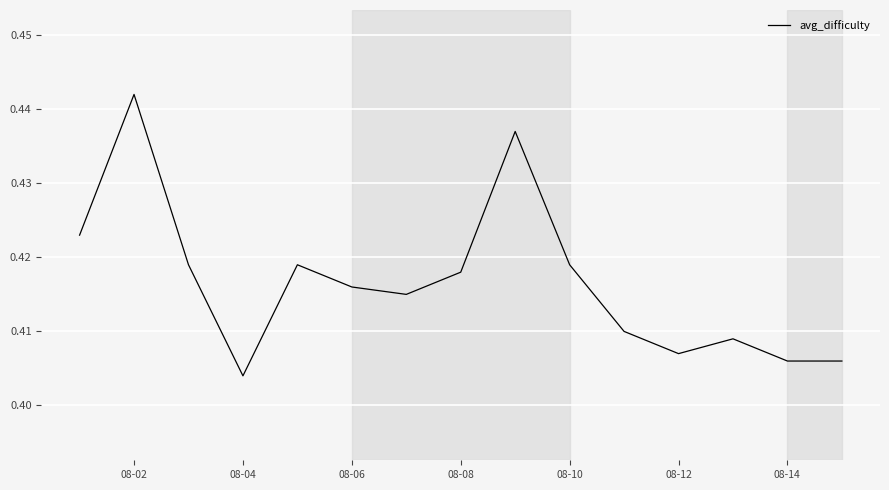

Which category has the lowest value across all series?

08-04